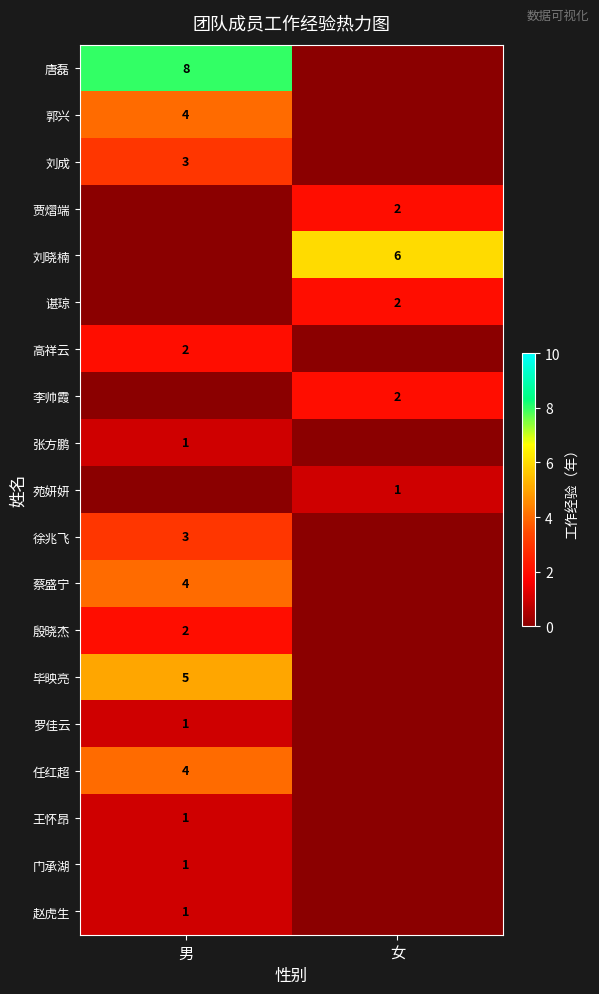

The 罗佳云 series shows 1 at 男. True or false?

True